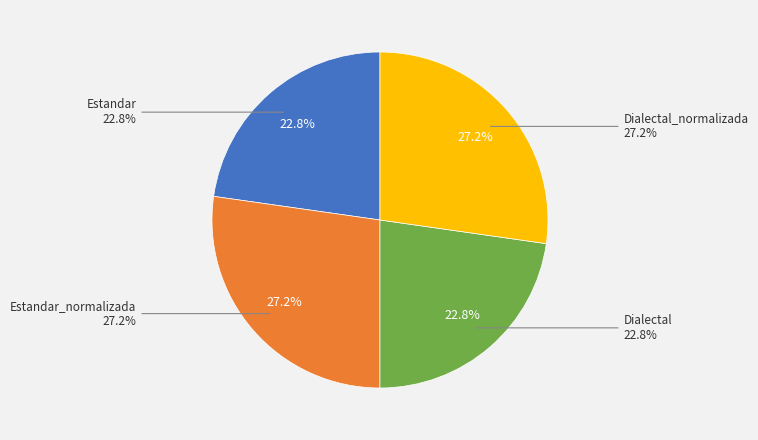

To the nearest percent, what is the combined percentage of Estandar_normalizada and Dialectal?

50%